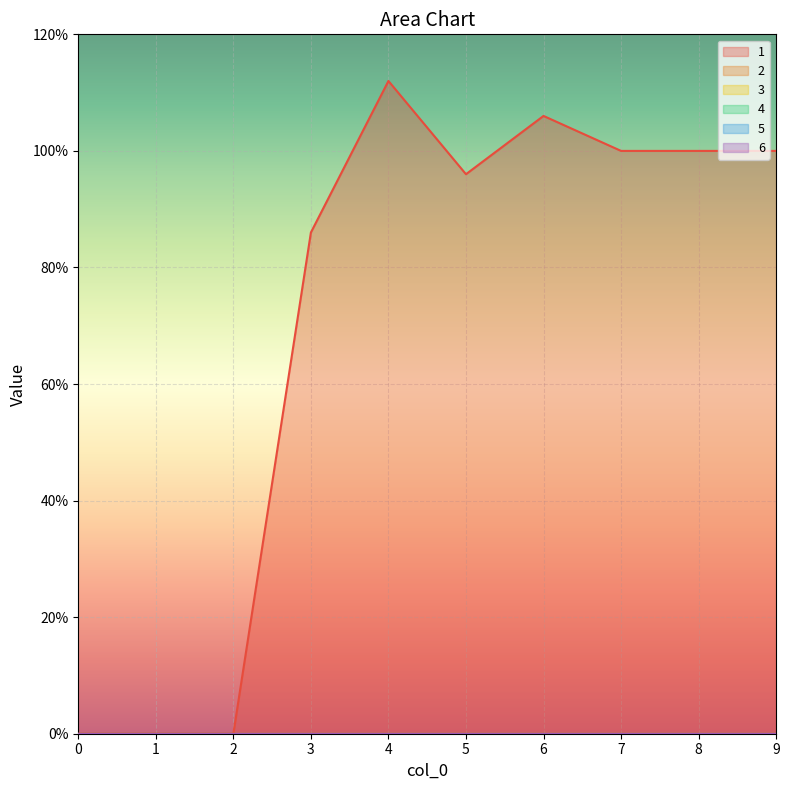

How many lines are shown in the chart?

6